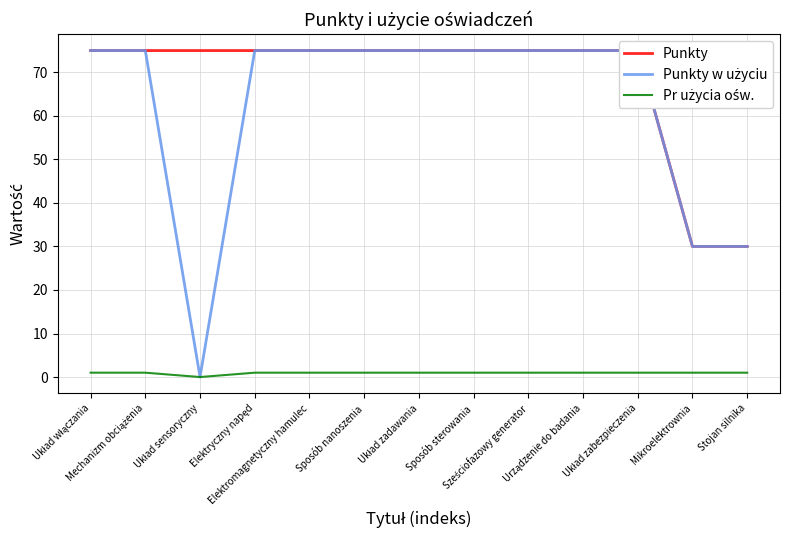

Between Układ sensoryczny and Sześciofazowy generator, which series saw the biggest shift?

Punkty w użyciu